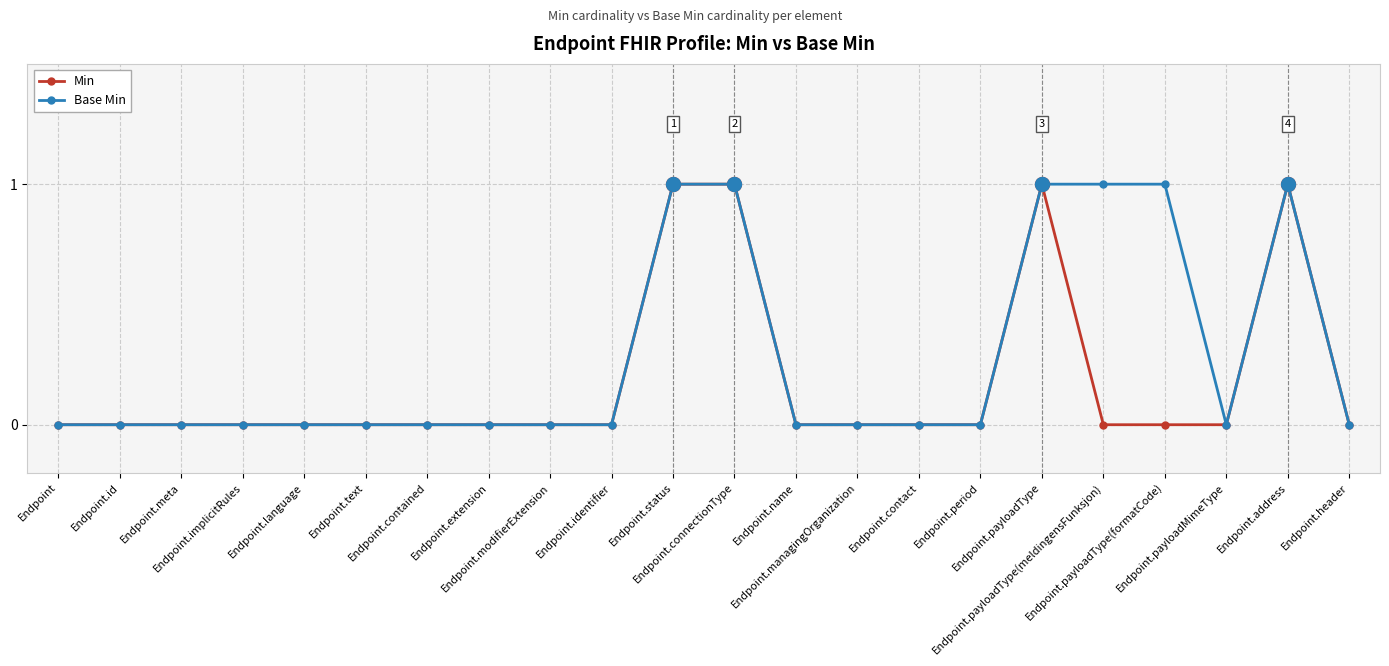

Which series has the largest total across all categories?

Base Min